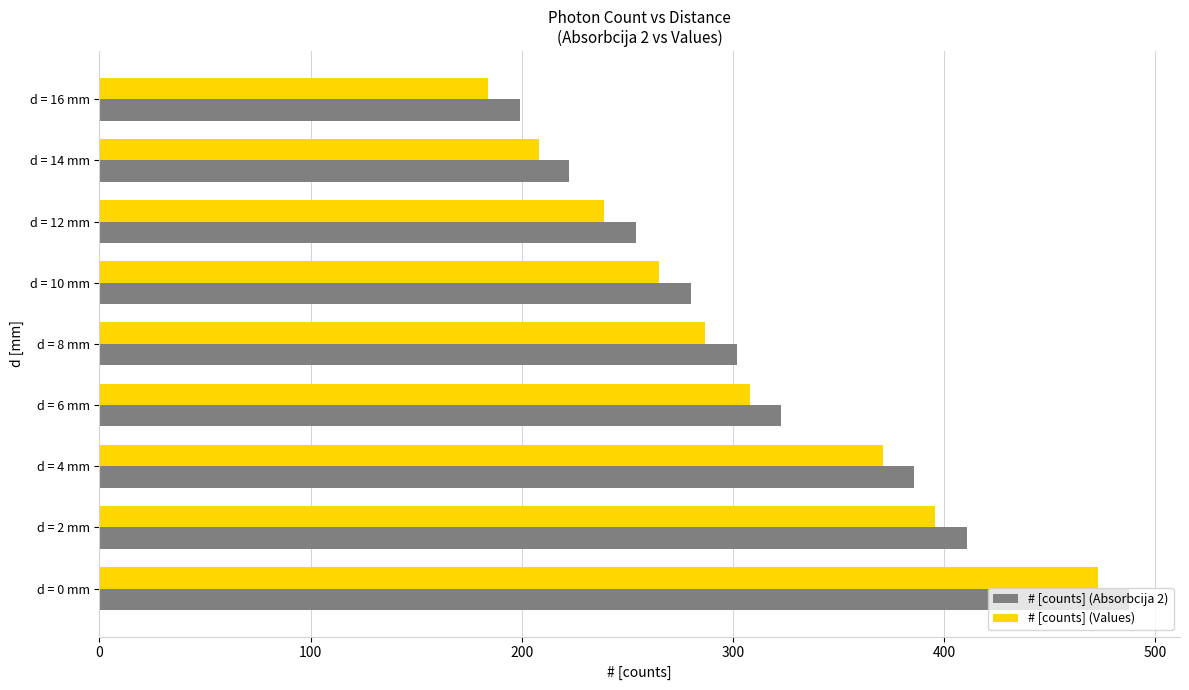

Count the number of categories in the chart.

9